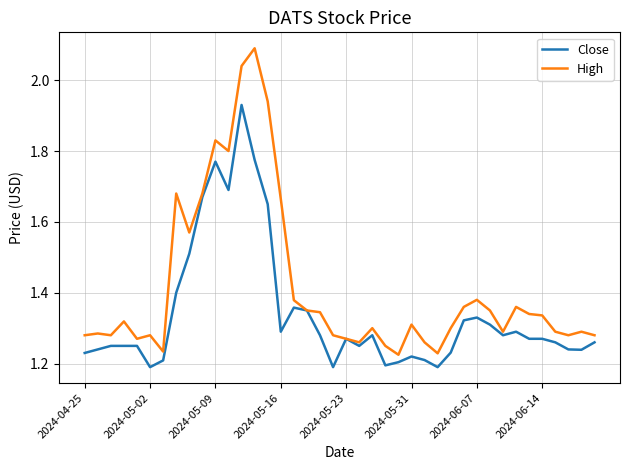

Which series has the largest range (max minus min)?

High